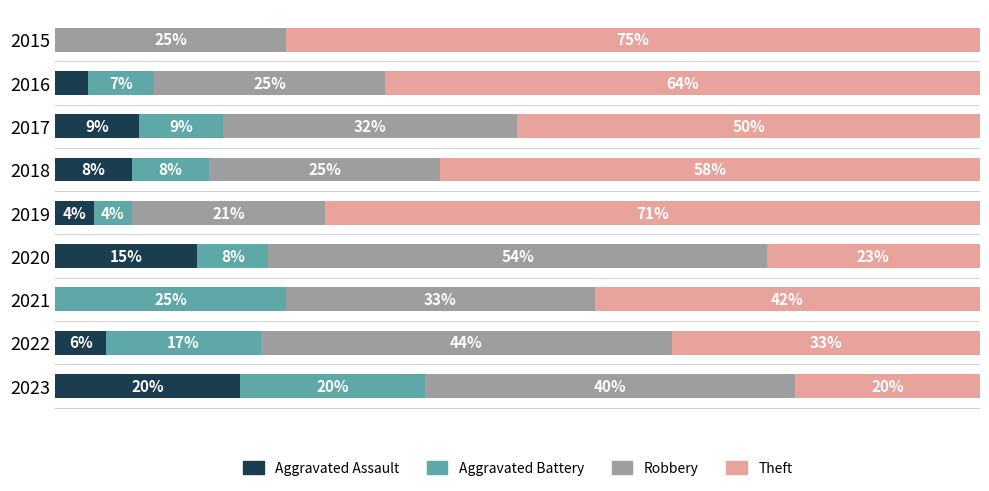

List the labels in order of Aggravated Battery value, largest first.

2021, 2023, 2022, 2017, 2018, 2020, 2016, 2019, 2015